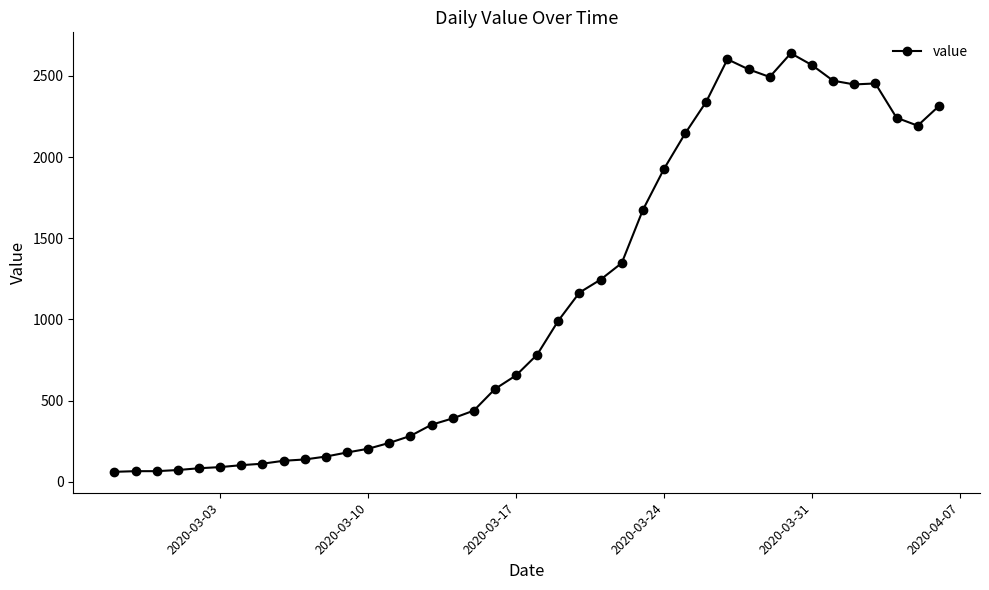

What is the minimum value shown in the chart?

61